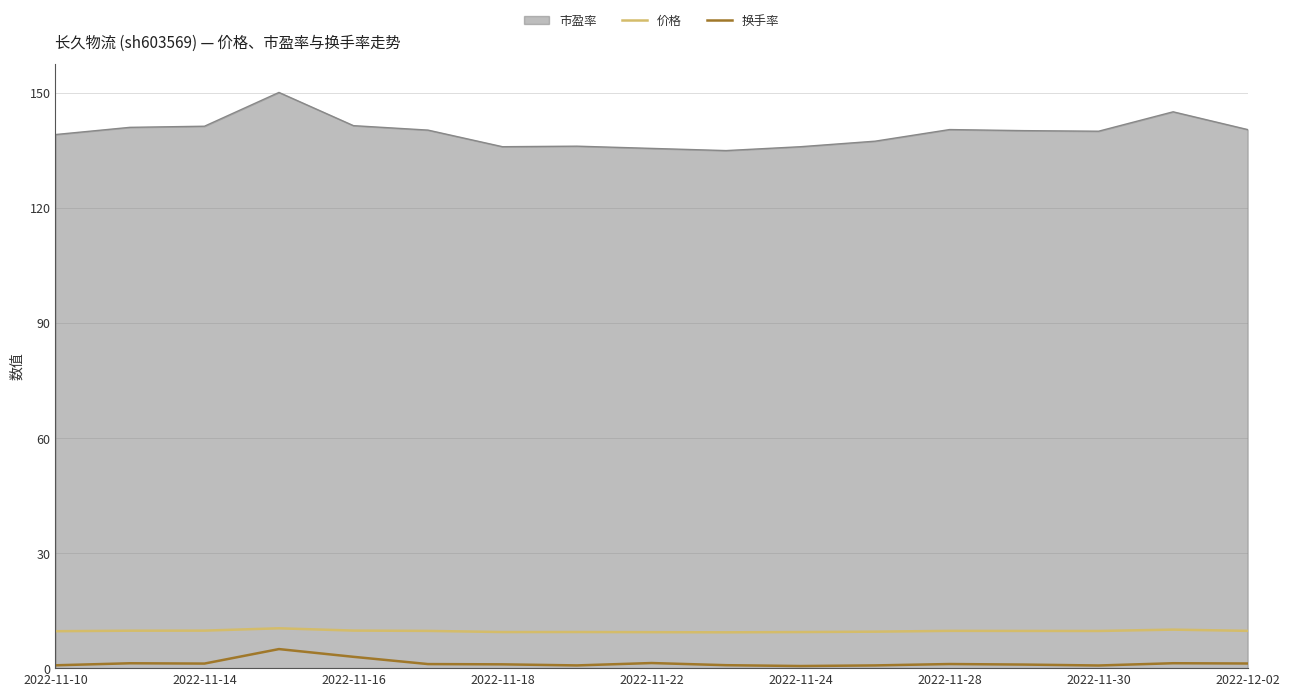

True or false: 价格 and 换手率 cross at least once.

False